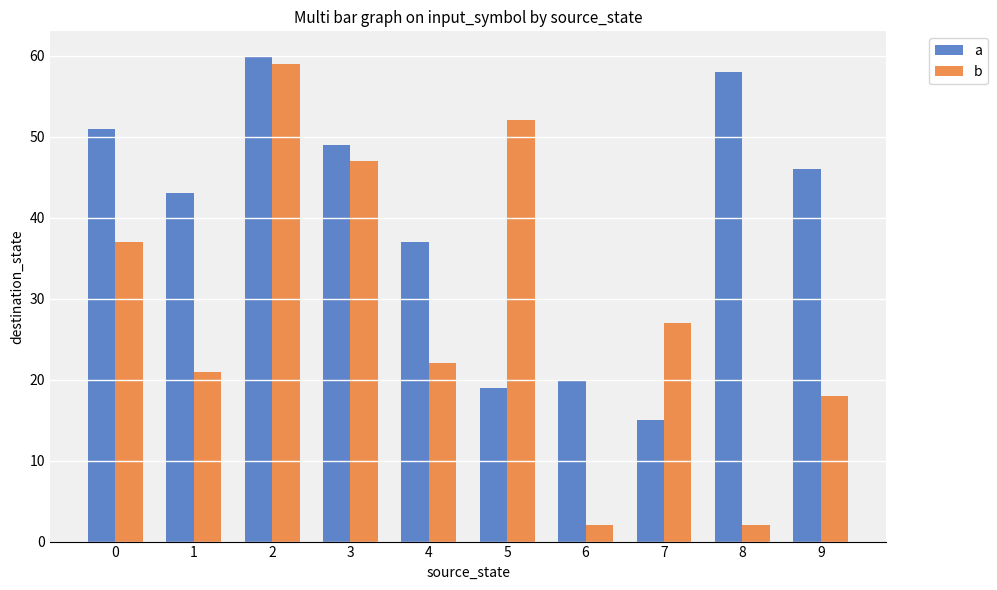

Rank the series at 9 from highest to lowest value.

a, b